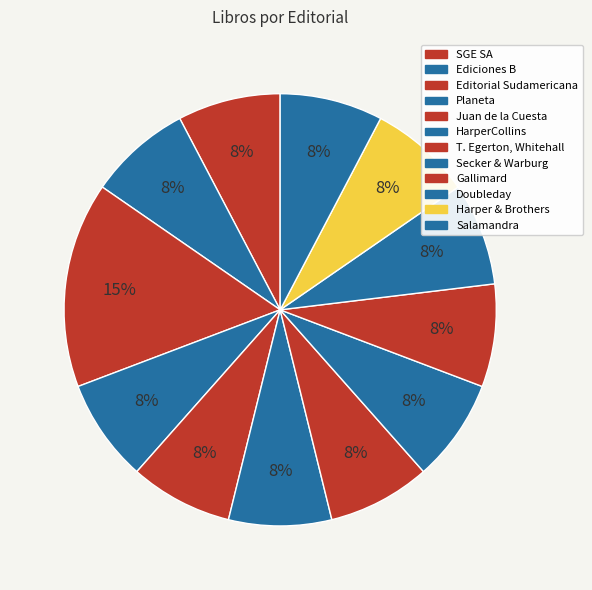

Combined, what portion of the pie is T. Egerton, Whitehall and Planeta?

15.4%